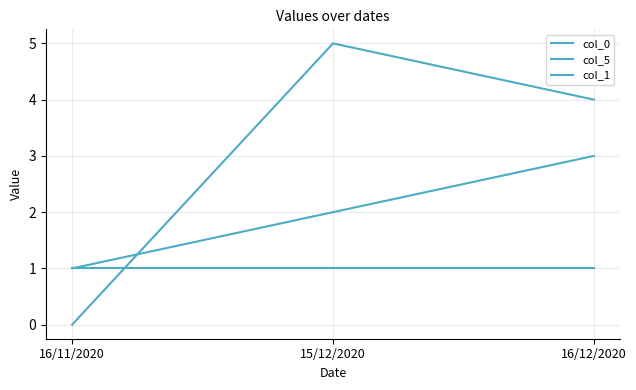

Which series has the largest range (max minus min)?

col_5